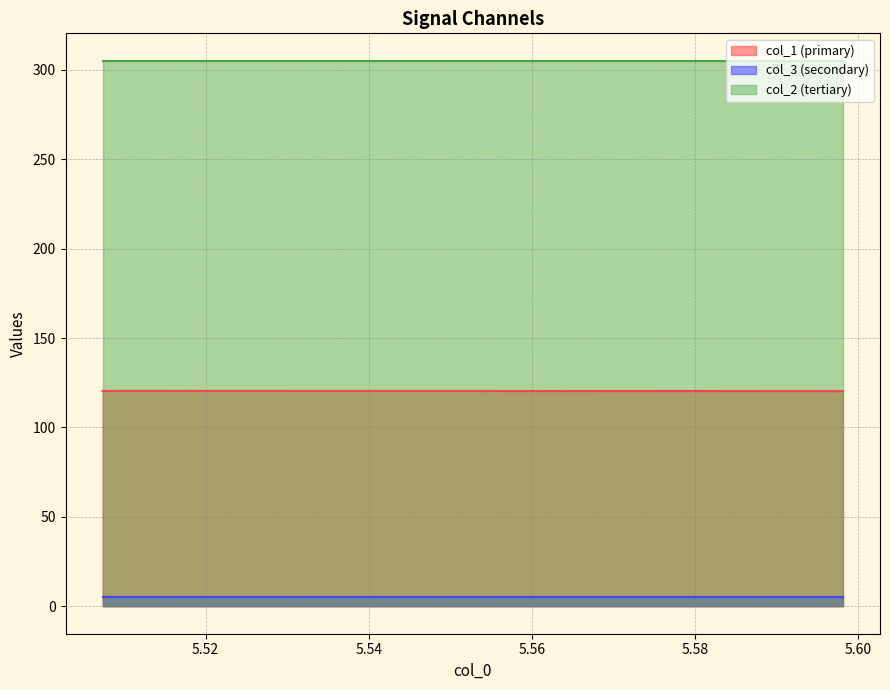

Which series has the largest total across all categories?

col_2 (tertiary)